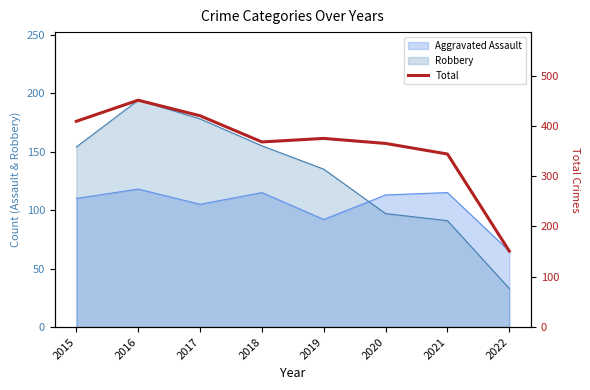

How many interior local peaks (higher than both neighbors) does the data have?

2